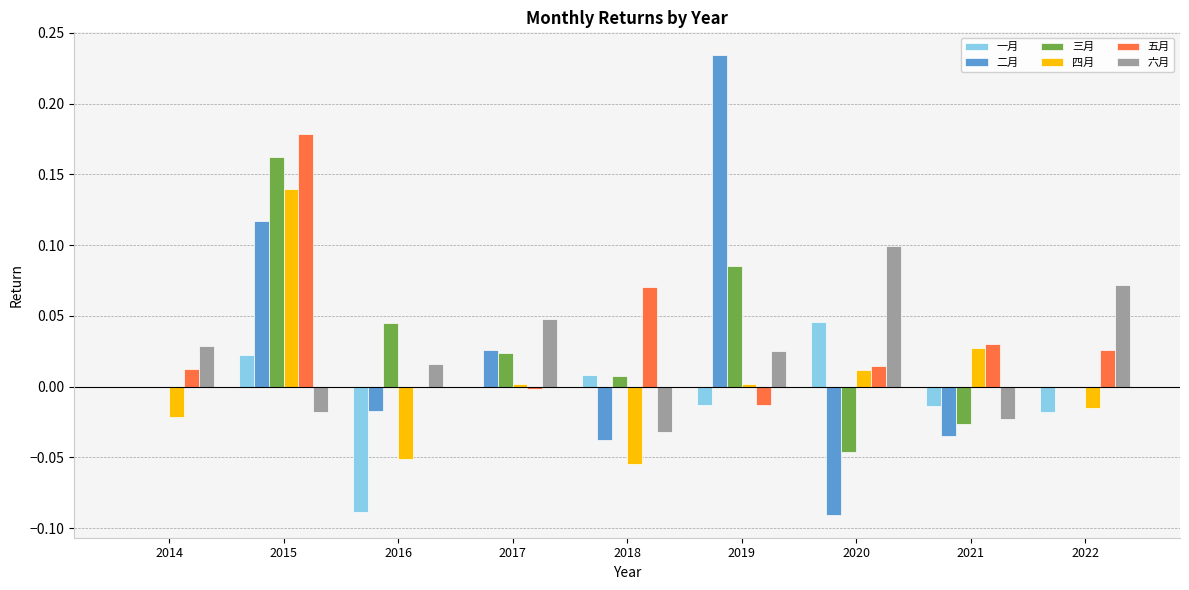

How many data points does each series have?

9